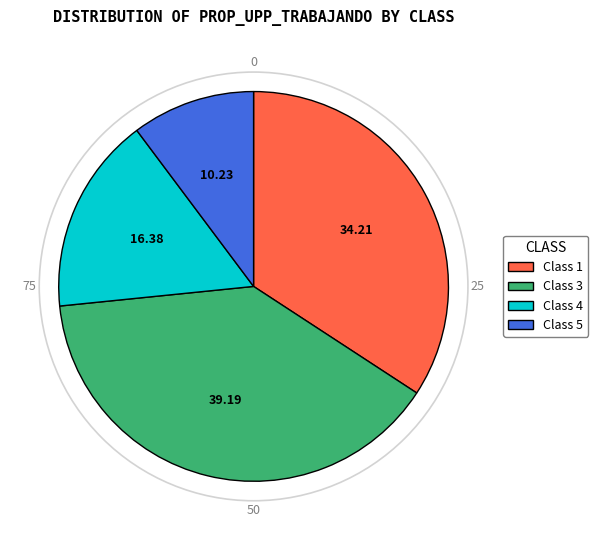

How many segments does this pie chart have?

4